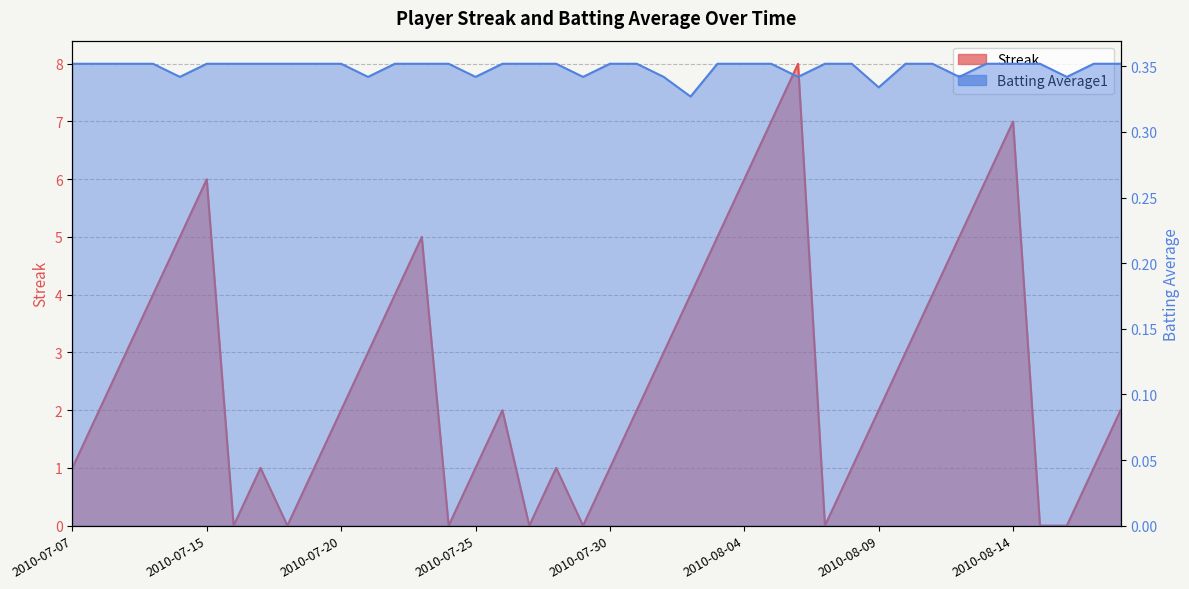

What is the label of the 23rd point from the left?

2010-08-01